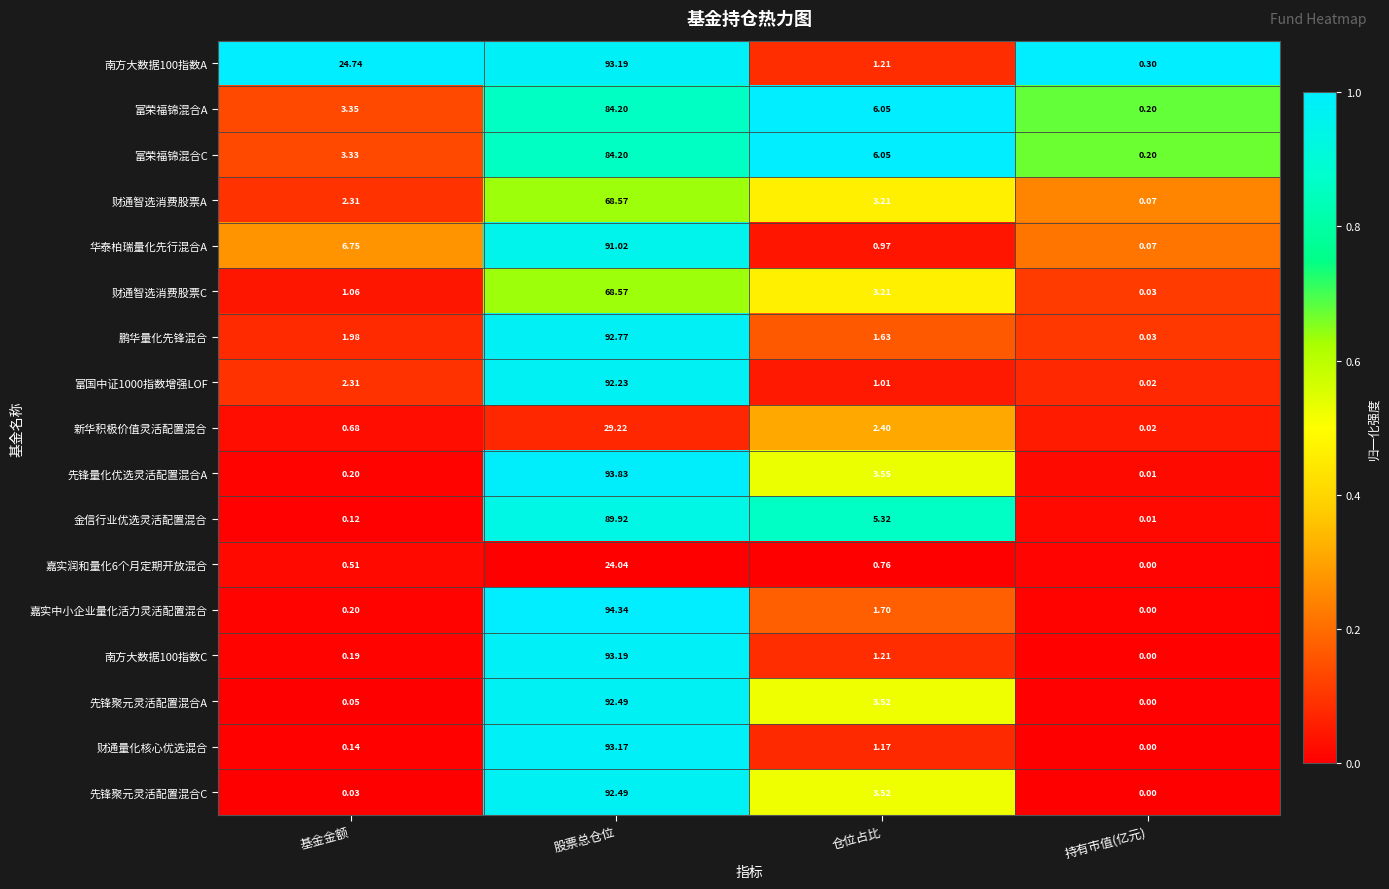

Which series has the largest total across all categories?

南方大数据100指数A